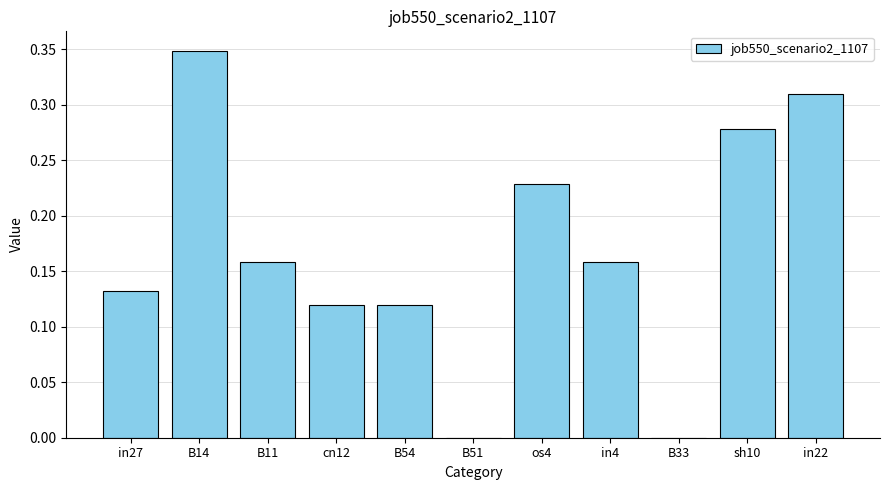

True or false: the data shows 0.2 at cn12.

False